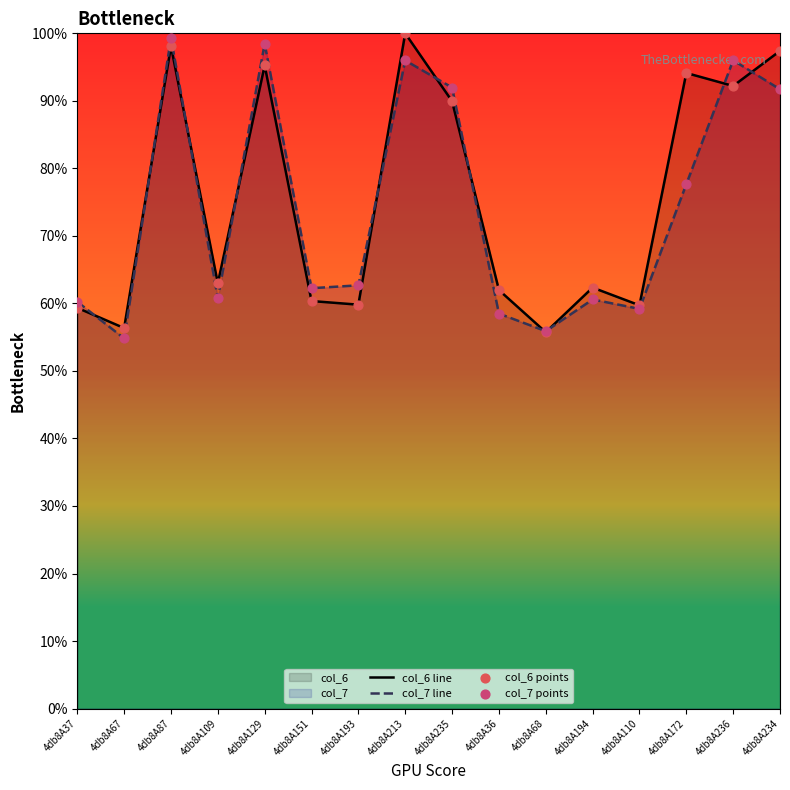

The col_7 line series shows 102.4 at 4db8A151. True or false?

False